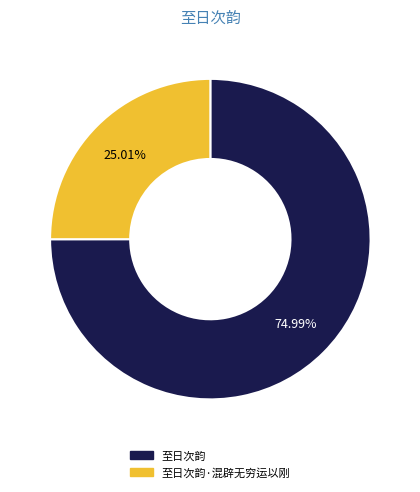

Which category accounts for the majority?

至日次韵